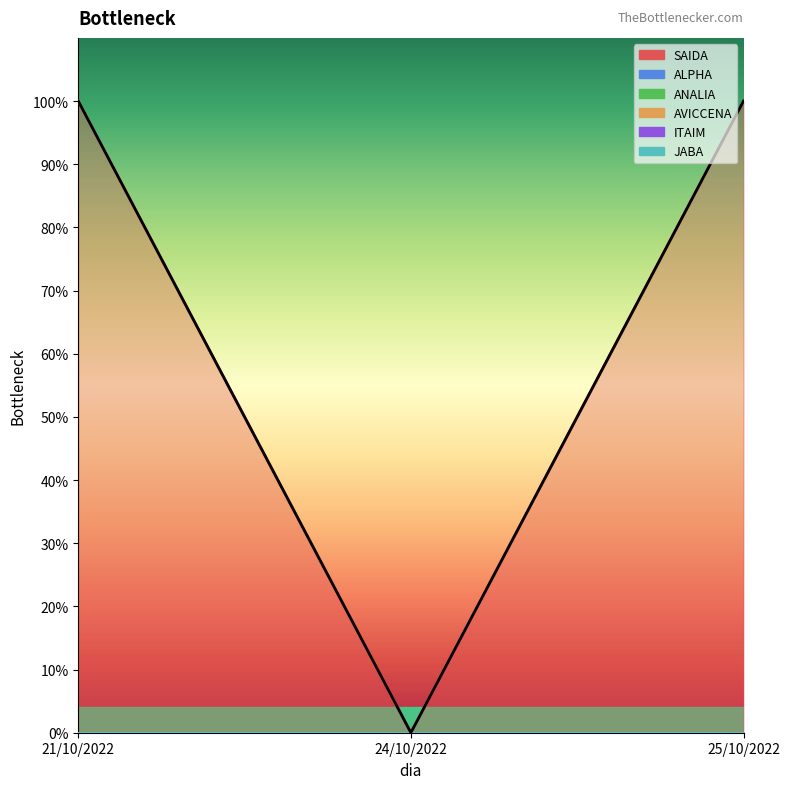

The value of SAIDA at 24/10/2022 is 0. True or false?

True